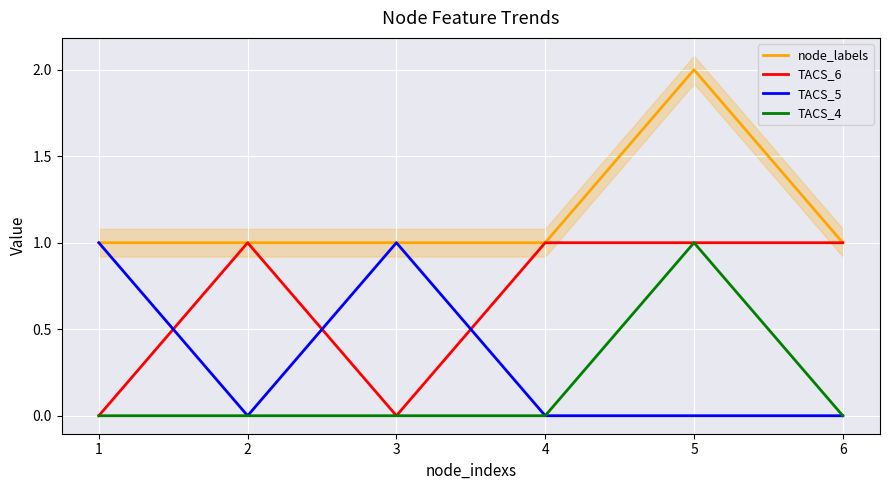

Reading right to left, list all the values displayed in this chart.

node_labels: 6=1	5=2	4=1	3=1	2=1	1=1
TACS_6: 6=1	5=1	4=1	3=0	2=1	1=0
TACS_5: 6=0	5=0	4=0	3=1	2=0	1=1
TACS_4: 6=0	5=1	4=0	3=0	2=0	1=0